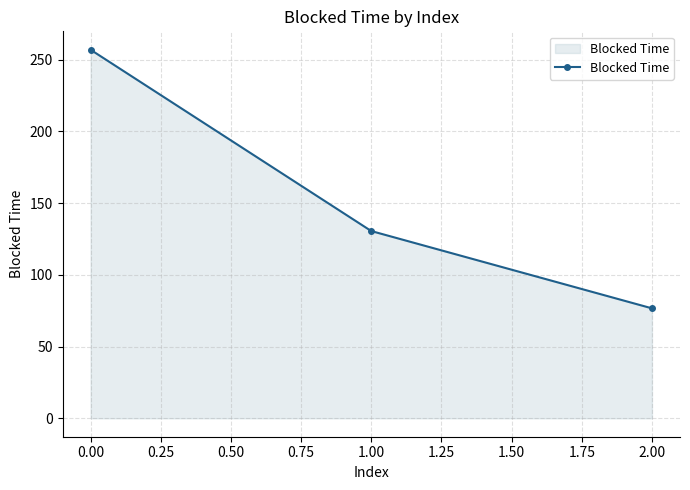

Does the chart have visible grid lines?

Yes